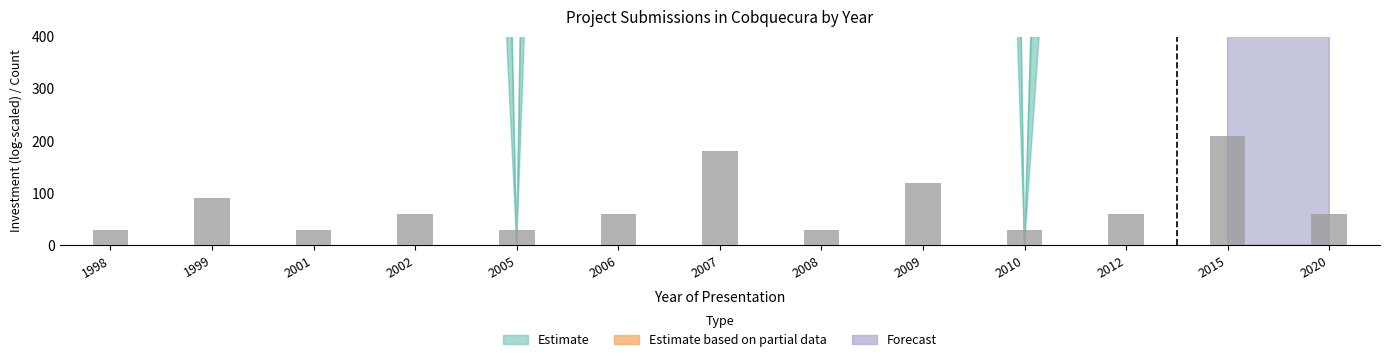

Count the values in the range 30 to 90.

10